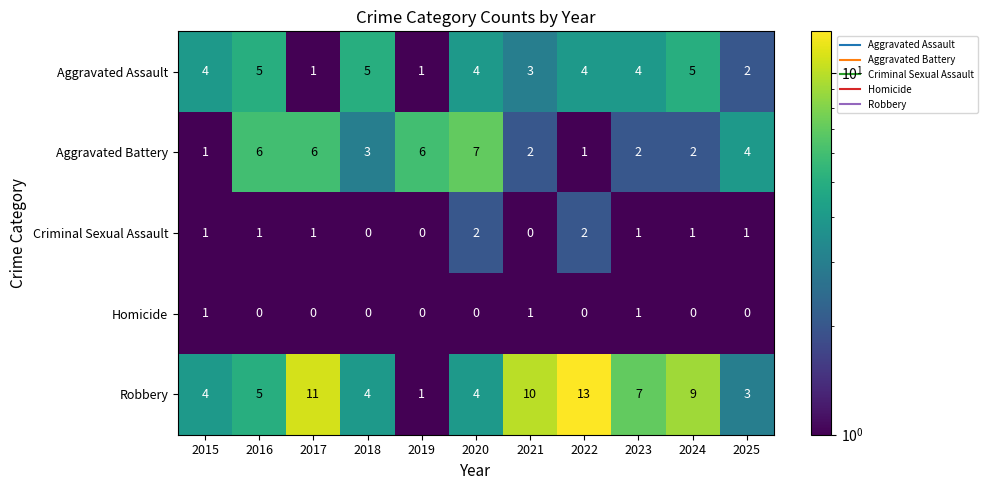

The Homicide series shows 1 at 2021. True or false?

True